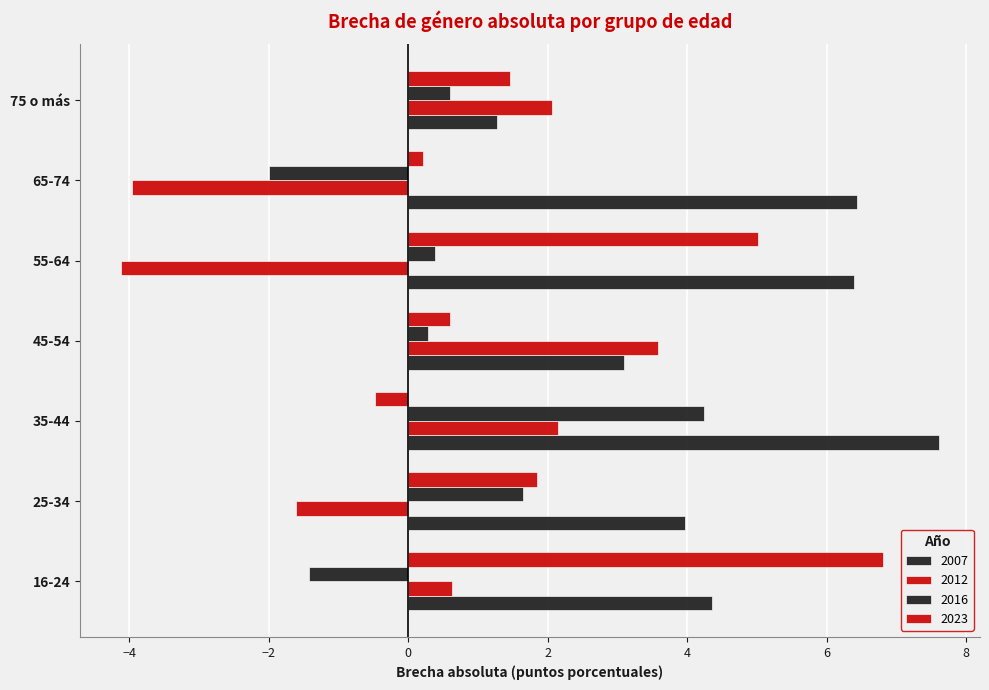

What is the difference between the highest and lowest values at 45-54?

3.3